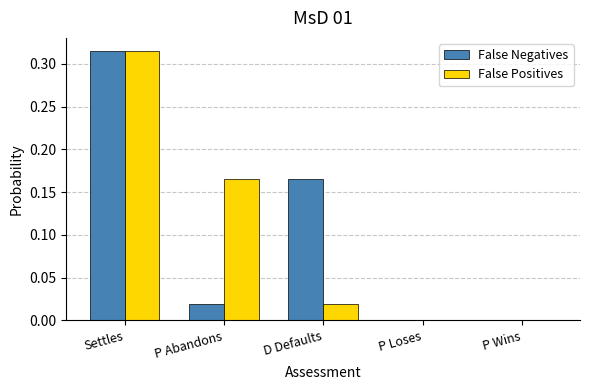

True or false: False Positives has a value of 0.5 at Settles.

False